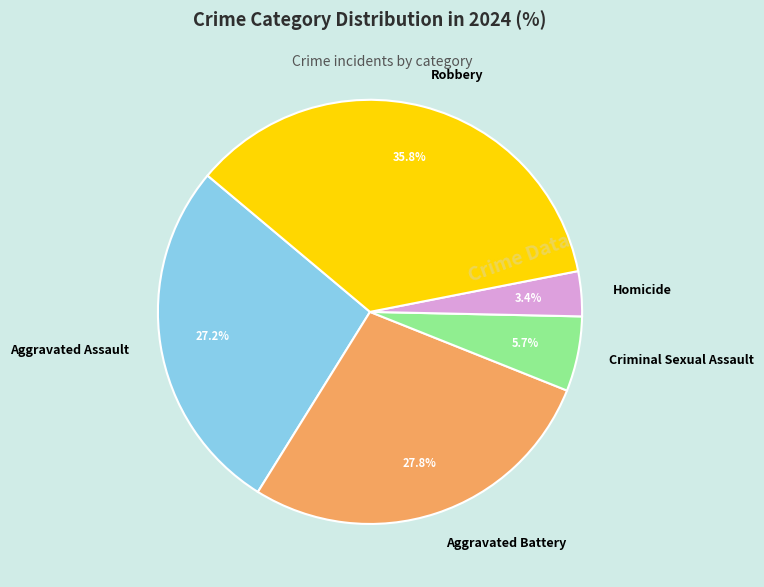

Is Aggravated Battery the majority of the pie?

No